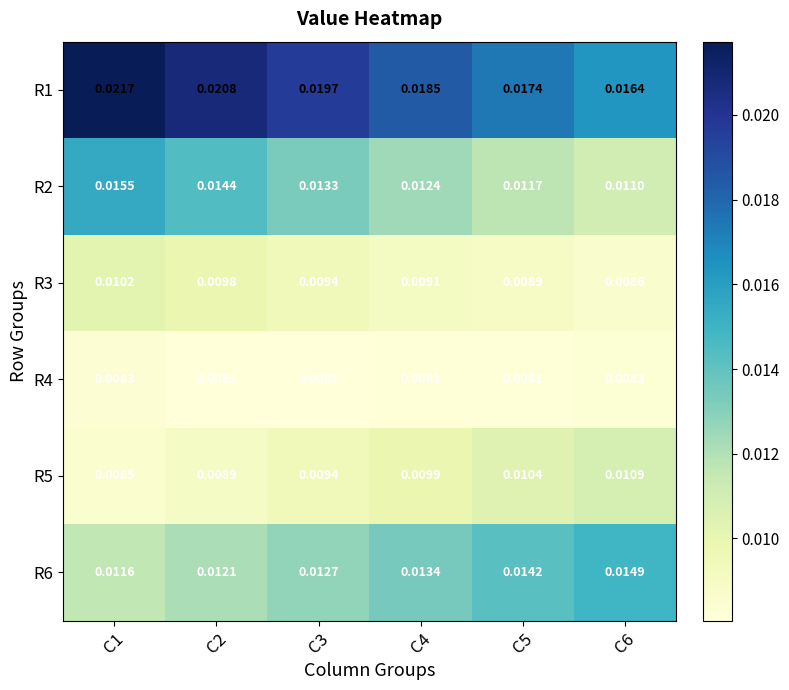

Is the value of R3 at C3 greater than the value of R6 at C2?

No